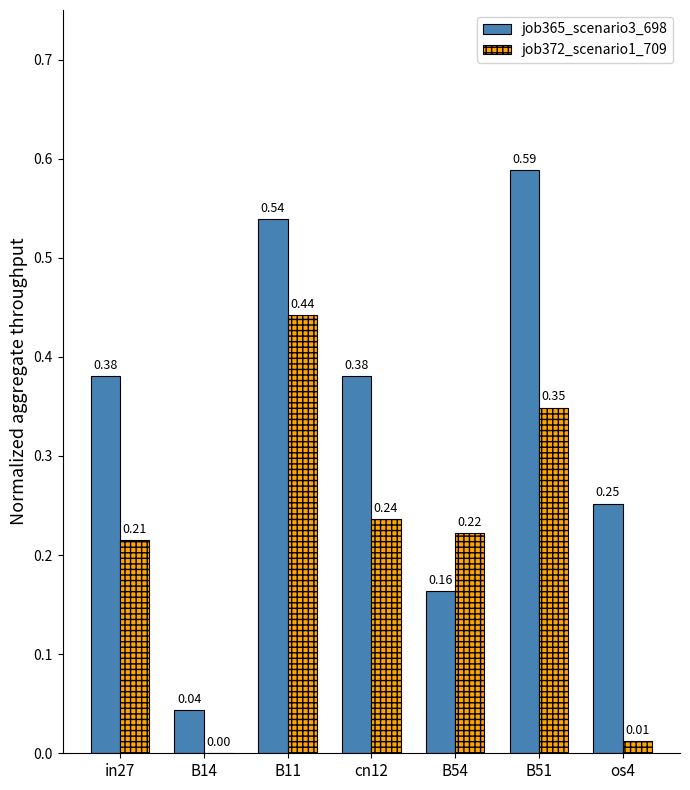

What is the sum of all job365_scenario3_698 values?

2.3